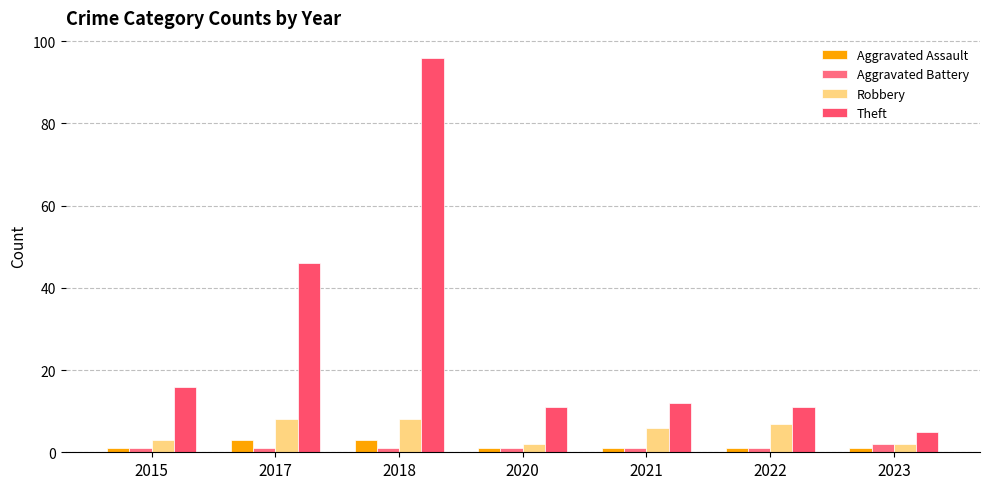

How many bars are there in each group?

4